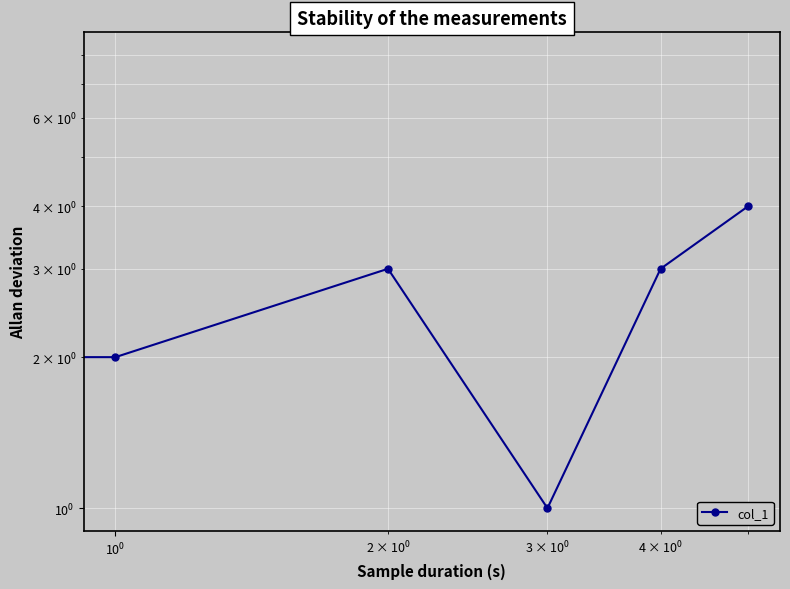

How many interior local valleys (lower than both neighbors) does the data have?

2